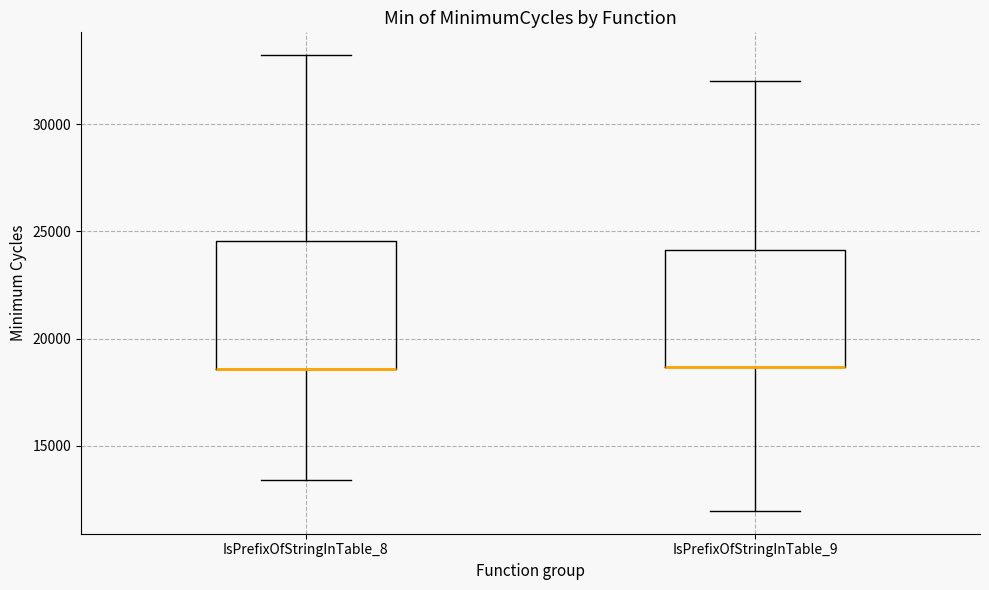

Reading left to right, transcribe this box plot: for each box, give where its median line is, the range the box spans, and where its two whiskers end, as read against the y-axis. The values are not printed on the chart, so give them approximately, as read against the axis.

IsPrefixOfStringInTable_8: median 18500 (drawn on the box's lower edge), box 18500 to 24500, whiskers 13500 to 33000
IsPrefixOfStringInTable_9: median 18500 (drawn on the box's lower edge), box 18500 to 24000, whiskers 12000 to 32000